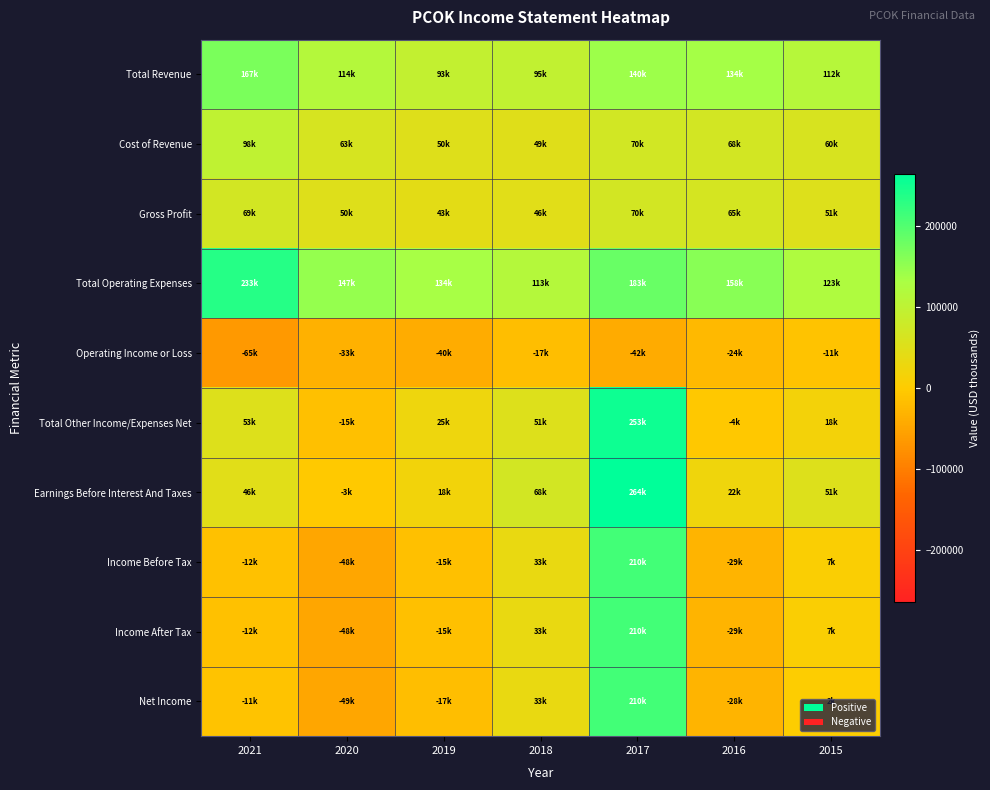

Rank the series at 2021 from highest to lowest value.

Total Operating Expenses, Total Revenue, Cost of Revenue, Gross Profit, Total Other Income/Expenses Net, Earnings Before Interest And Taxes, Net Income, Income Before Tax, Income After Tax, Operating Income or Loss